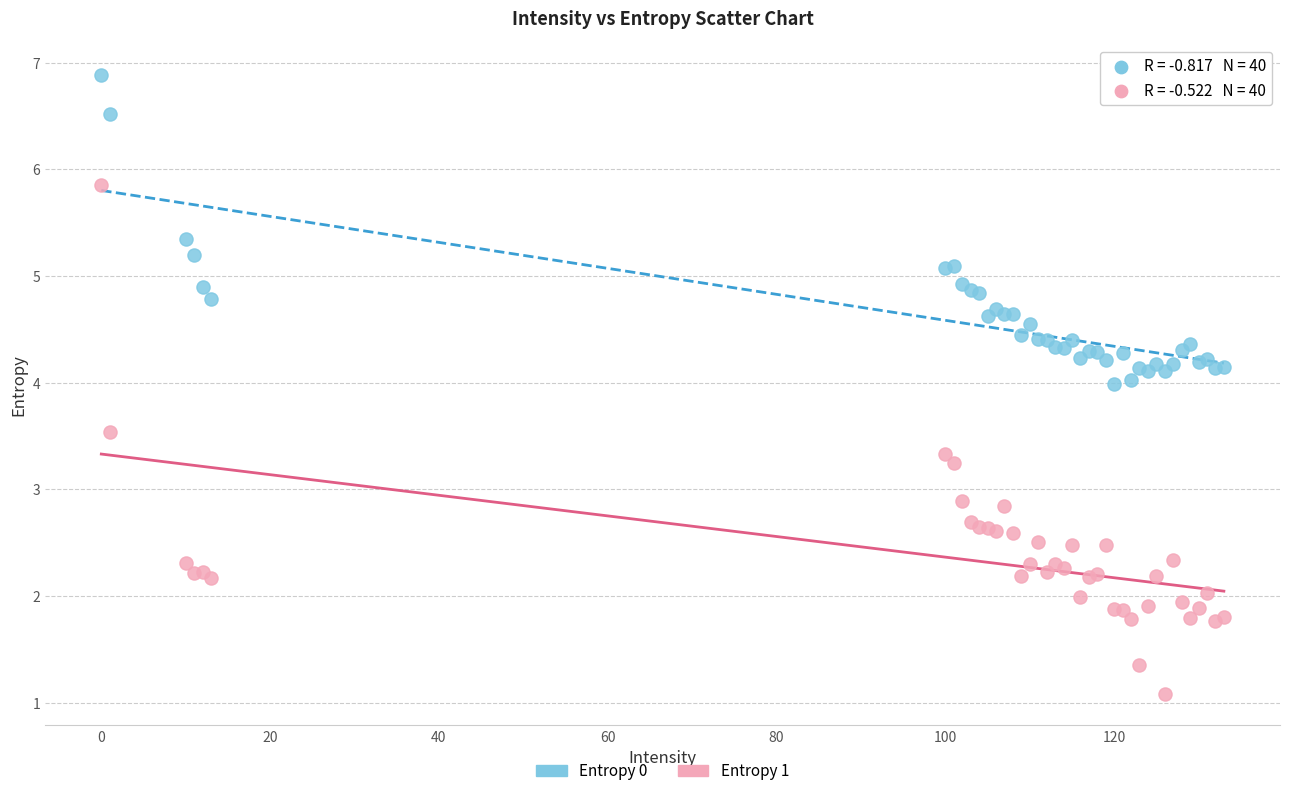

Which series contains the highest Y value?

Entropy 0